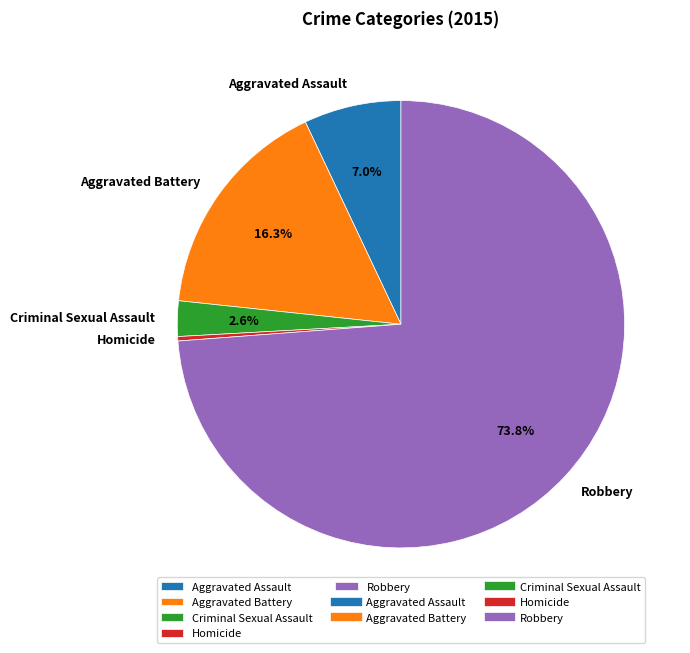

Which has a higher value, Criminal Sexual Assault or Robbery?

Robbery